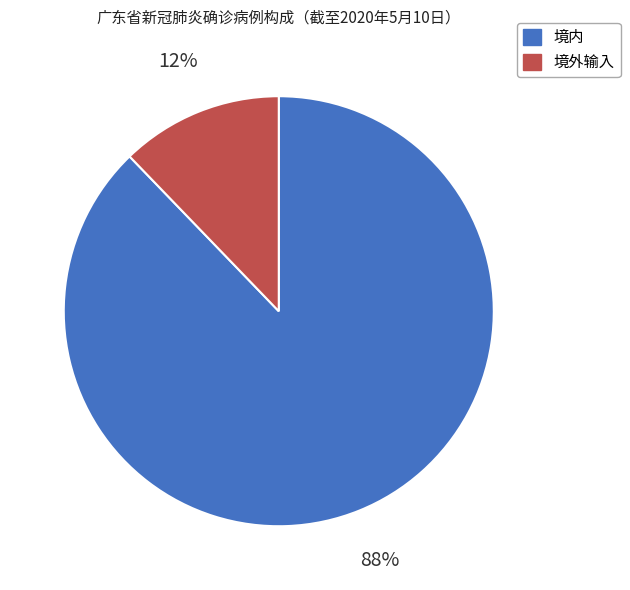

The 境内 slice represents 88% of the pie. True or false?

True